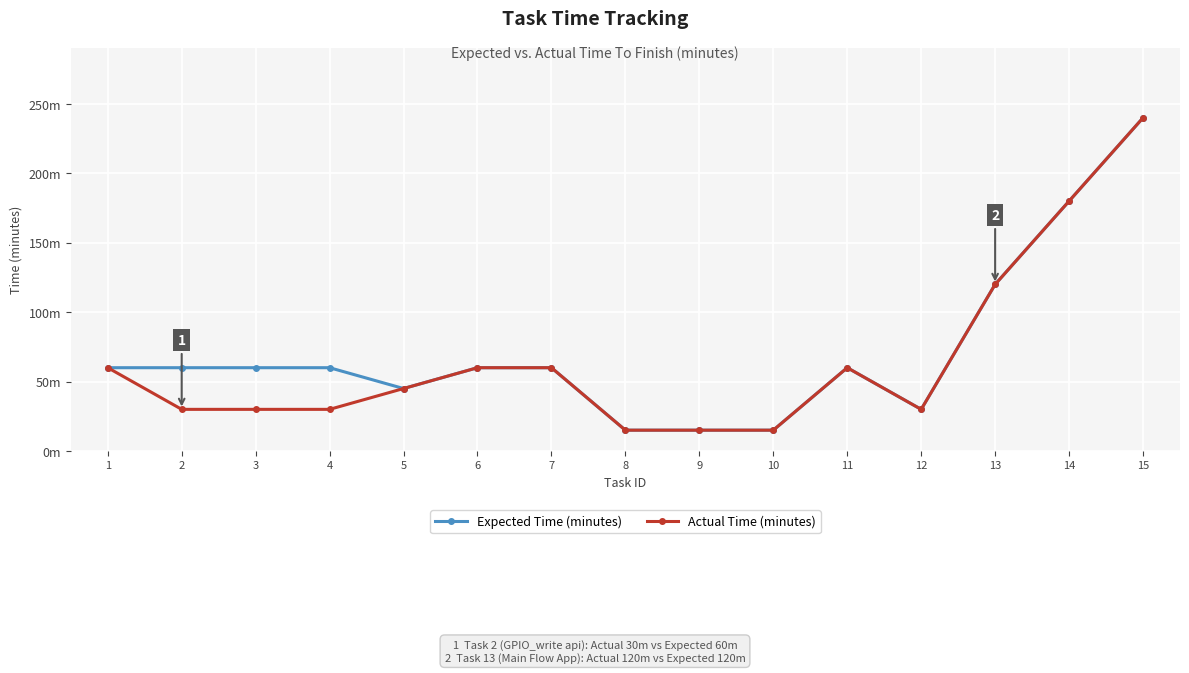

True or false: Expected Time (minutes) has more than 1 interior local peaks.

False